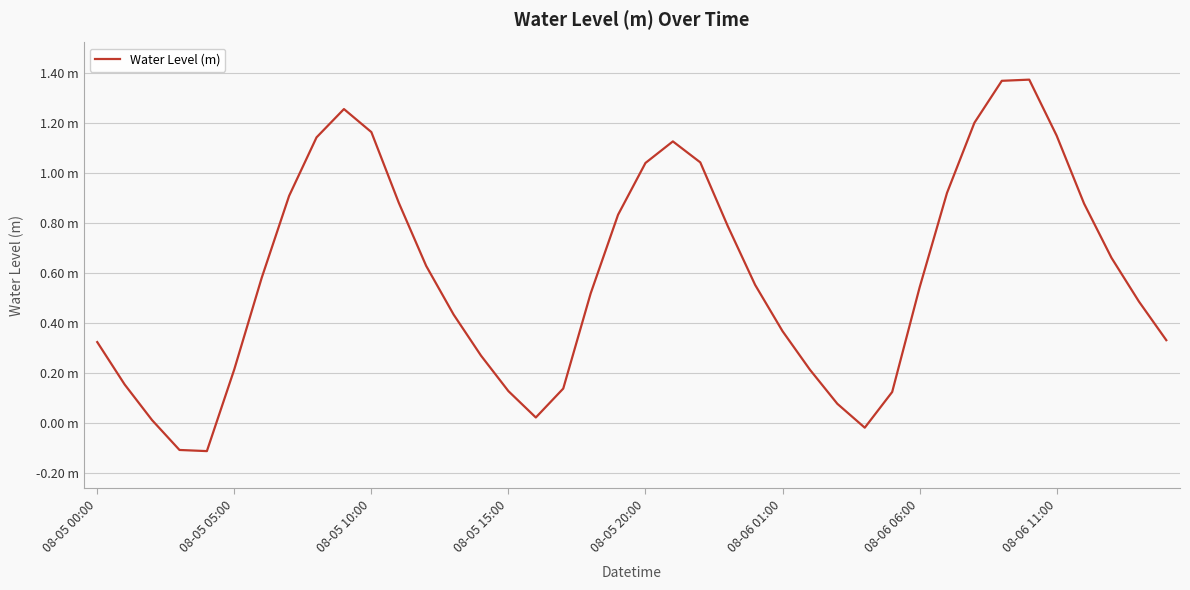

Is this an area chart (filled region under the line)?

No